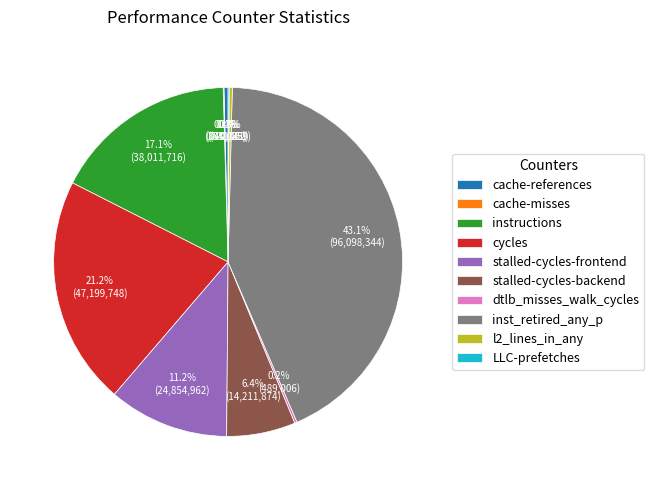

To the nearest percent, what portion does stalled-cycles-backend represent?

6%